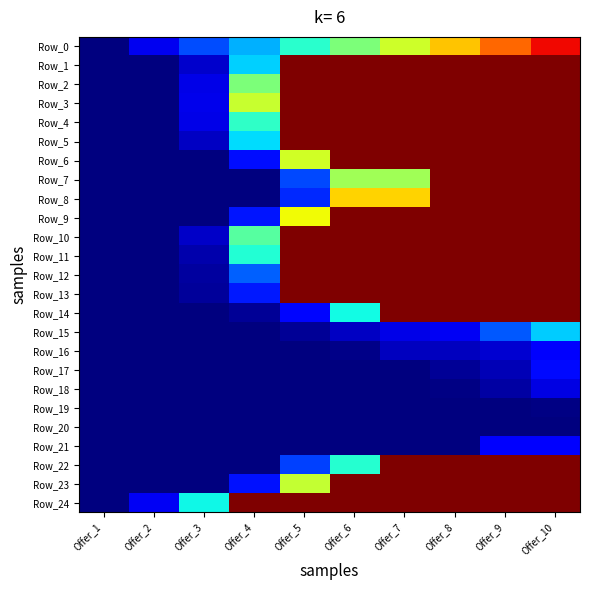

Reading left to right, transcribe all the data shown in this chart.

Row_0: Offer_1=0.0	Offer_2=10.0	Offer_3=20.0	Offer_4=30.0	Offer_5=40.0	Offer_6=50.0	Offer_7=60.0	Offer_8=70.0	Offer_9=80.0	Offer_10=90.0
Row_1: Offer_1=0.0	Offer_2=0.0	Offer_3=6.9	Offer_4=33.2	Offer_5=100.0	Offer_6=100.0	Offer_7=100.0	Offer_8=100.0	Offer_9=100.0	Offer_10=100.0
Row_2: Offer_1=0.0	Offer_2=0.0	Offer_3=9.1	Offer_4=50.4	Offer_5=100.0	Offer_6=100.0	Offer_7=100.0	Offer_8=100.0	Offer_9=100.0	Offer_10=100.0
Row_3: Offer_1=0.0	Offer_2=0.0	Offer_3=9.6	Offer_4=59.2	Offer_5=100.0	Offer_6=100.0	Offer_7=100.0	Offer_8=100.0	Offer_9=100.0	Offer_10=100.0
Row_4: Offer_1=0.0	Offer_2=0.0	Offer_3=9.4	Offer_4=40.9	Offer_5=100.0	Offer_6=100.0	Offer_7=100.0	Offer_8=100.0	Offer_9=100.0	Offer_10=100.0
Row_5: Offer_1=0.0	Offer_2=0.0	Offer_3=6.0	Offer_4=34.2	Offer_5=100.0	Offer_6=100.0	Offer_7=100.0	Offer_8=100.0	Offer_9=100.0	Offer_10=100.0
Row_6: Offer_1=0.0	Offer_2=0.0	Offer_3=0.0	Offer_4=13.8	Offer_5=60.2	Offer_6=100.0	Offer_7=100.0	Offer_8=100.0	Offer_9=100.0	Offer_10=100.0
Row_7: Offer_1=0.0	Offer_2=0.0	Offer_3=0.0	Offer_4=0.0	Offer_5=19.5	Offer_6=54.5	Offer_7=54.5	Offer_8=100.0	Offer_9=100.0	Offer_10=100.0
Row_8: Offer_1=0.0	Offer_2=0.0	Offer_3=0.0	Offer_4=0.0	Offer_5=16.4	Offer_6=68.7	Offer_7=68.7	Offer_8=100.0	Offer_9=100.0	Offer_10=100.0
Row_9: Offer_1=0.0	Offer_2=0.0	Offer_3=0.0	Offer_4=14.8	Offer_5=64.3	Offer_6=100.0	Offer_7=100.0	Offer_8=100.0	Offer_9=100.0	Offer_10=100.0
Row_10: Offer_1=0.0	Offer_2=0.0	Offer_3=6.5	Offer_4=45.6	Offer_5=100.0	Offer_6=100.0	Offer_7=100.0	Offer_8=100.0	Offer_9=100.0	Offer_10=100.0
Row_11: Offer_1=0.0	Offer_2=0.0	Offer_3=4.0	Offer_4=39.4	Offer_5=100.0	Offer_6=100.0	Offer_7=100.0	Offer_8=100.0	Offer_9=100.0	Offer_10=100.0
Row_12: Offer_1=0.0	Offer_2=0.0	Offer_3=3.0	Offer_4=22.2	Offer_5=100.0	Offer_6=100.0	Offer_7=100.0	Offer_8=100.0	Offer_9=100.0	Offer_10=100.0
Row_13: Offer_1=0.0	Offer_2=0.0	Offer_3=2.6	Offer_4=15.1	Offer_5=100.0	Offer_6=100.0	Offer_7=100.0	Offer_8=100.0	Offer_9=100.0	Offer_10=100.0
Row_14: Offer_1=0.0	Offer_2=0.0	Offer_3=0.0	Offer_4=2.3	Offer_5=13.2	Offer_6=37.1	Offer_7=100.0	Offer_8=100.0	Offer_9=100.0	Offer_10=100.0
Row_15: Offer_1=0.0	Offer_2=0.0	Offer_3=0.0	Offer_4=0.0	Offer_5=2.3	Offer_6=6.0	Offer_7=9.1	Offer_8=10.3	Offer_9=21.4	Offer_10=32.5
Row_16: Offer_1=0.0	Offer_2=0.0	Offer_3=0.0	Offer_4=0.0	Offer_5=0.0	Offer_6=1.2	Offer_7=5.5	Offer_8=5.5	Offer_9=7.1	Offer_10=11.1
Row_17: Offer_1=0.0	Offer_2=0.0	Offer_3=0.0	Offer_4=0.0	Offer_5=0.0	Offer_6=0.0	Offer_7=0.0	Offer_8=2.1	Offer_9=4.7	Offer_10=13.3
Row_18: Offer_1=0.0	Offer_2=0.0	Offer_3=0.0	Offer_4=0.0	Offer_5=0.0	Offer_6=0.0	Offer_7=0.0	Offer_8=0.5	Offer_9=3.3	Offer_10=9.0
Row_19: Offer_1=0.0	Offer_2=0.0	Offer_3=0.0	Offer_4=0.0	Offer_5=0.0	Offer_6=0.0	Offer_7=0.0	Offer_8=0.0	Offer_9=0.0	Offer_10=0.8
Row_20: Offer_1=0.0	Offer_2=0.0	Offer_3=0.0	Offer_4=0.0	Offer_5=0.0	Offer_6=0.0	Offer_7=0.0	Offer_8=0.0	Offer_9=0.0	Offer_10=0.0
Row_21: Offer_1=0.0	Offer_2=0.0	Offer_3=0.0	Offer_4=0.0	Offer_5=0.0	Offer_6=0.0	Offer_7=0.0	Offer_8=0.0	Offer_9=11.6	Offer_10=11.6
Row_22: Offer_1=0.0	Offer_2=0.0	Offer_3=0.0	Offer_4=0.0	Offer_5=19.0	Offer_6=39.6	Offer_7=100.0	Offer_8=100.0	Offer_9=100.0	Offer_10=100.0
Row_23: Offer_1=0.0	Offer_2=0.0	Offer_3=0.0	Offer_4=14.4	Offer_5=58.9	Offer_6=100.0	Offer_7=100.0	Offer_8=100.0	Offer_9=100.0	Offer_10=100.0
Row_24: Offer_1=0.0	Offer_2=10.5	Offer_3=36.9	Offer_4=100.0	Offer_5=100.0	Offer_6=100.0	Offer_7=100.0	Offer_8=100.0	Offer_9=100.0	Offer_10=100.0